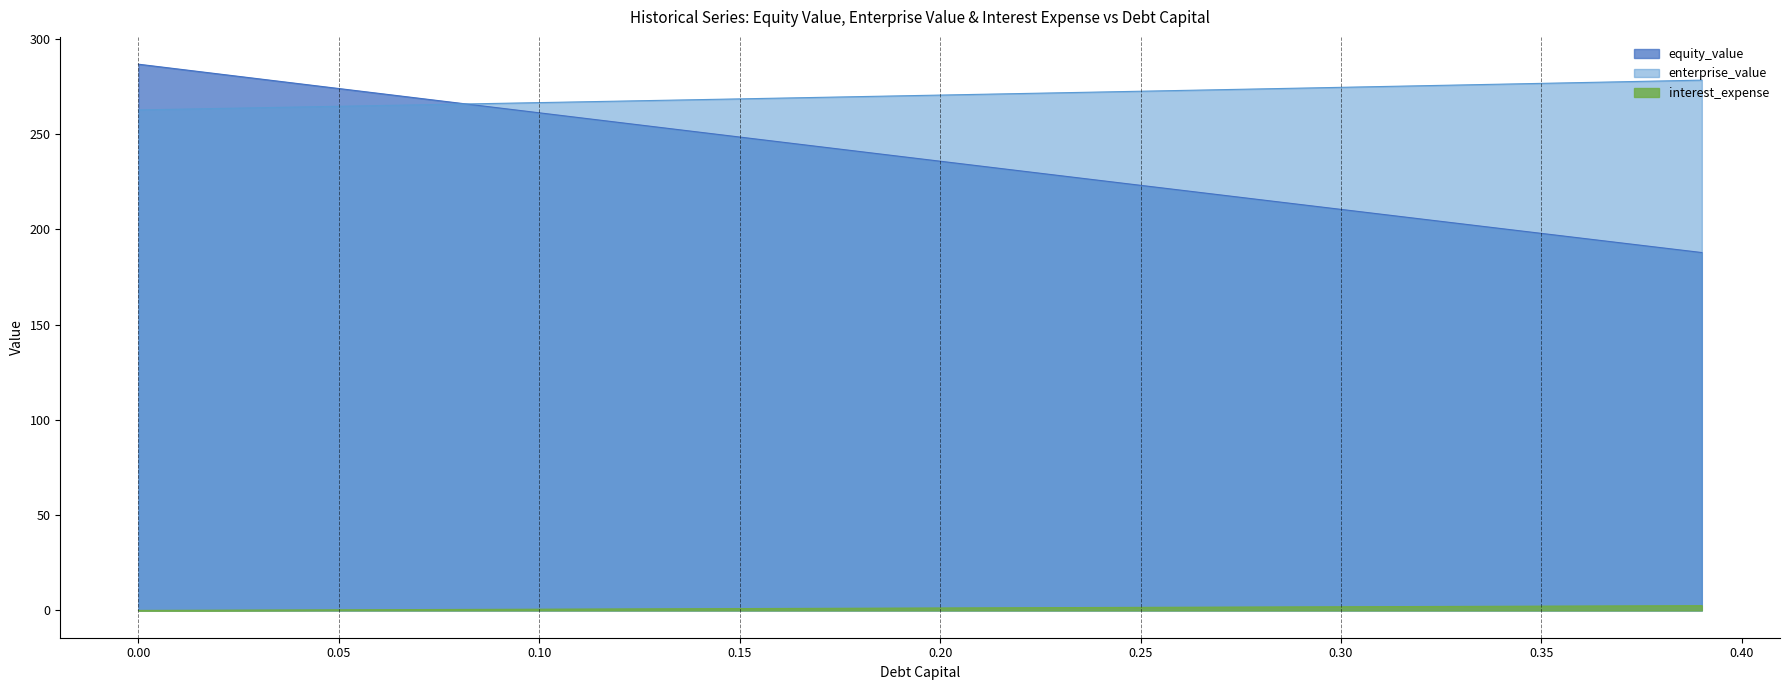

Which series has the largest total across all categories?

enterprise_value